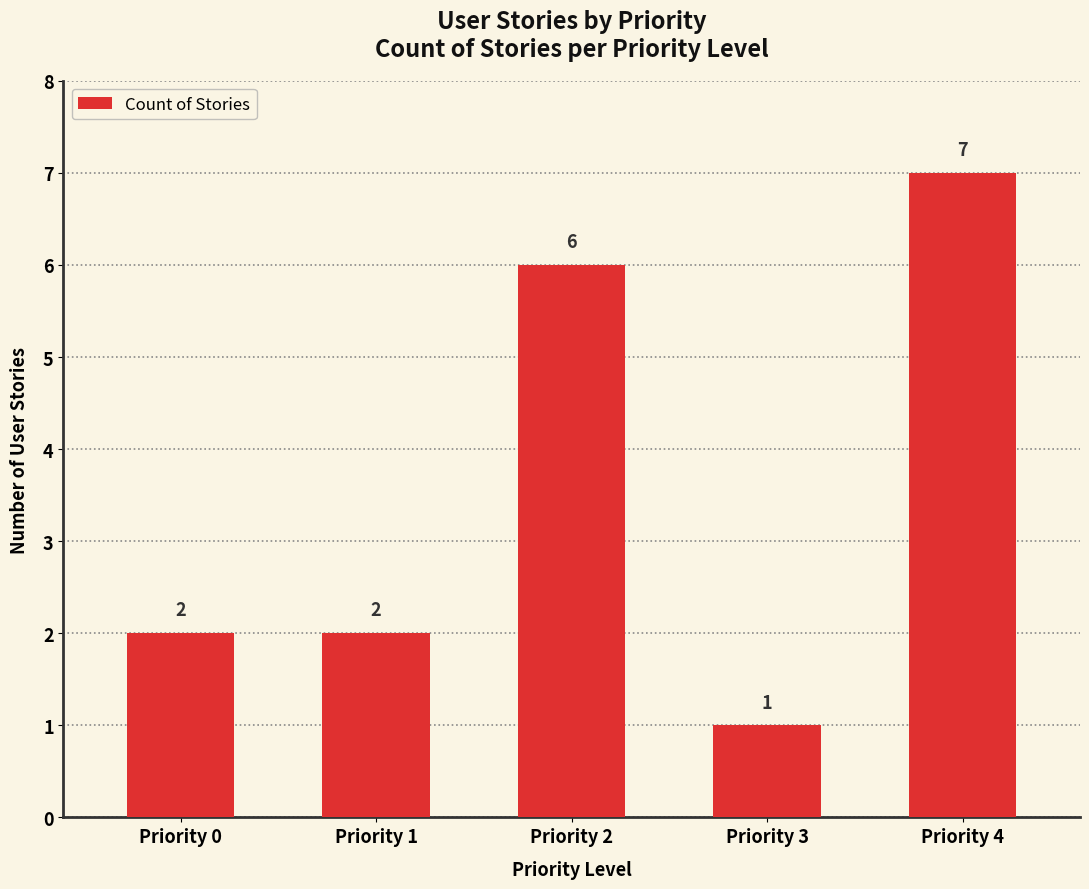

Which label corresponds to the largest value in the chart?

Priority 4